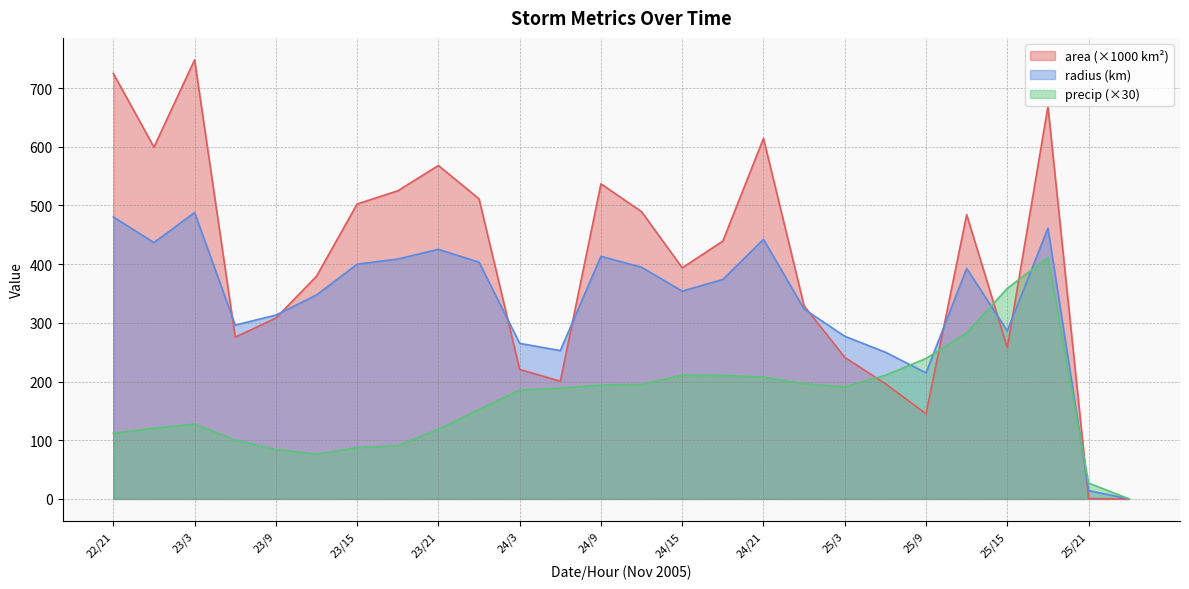

Which series ends up on top after the final intersection of area and precip?

precip